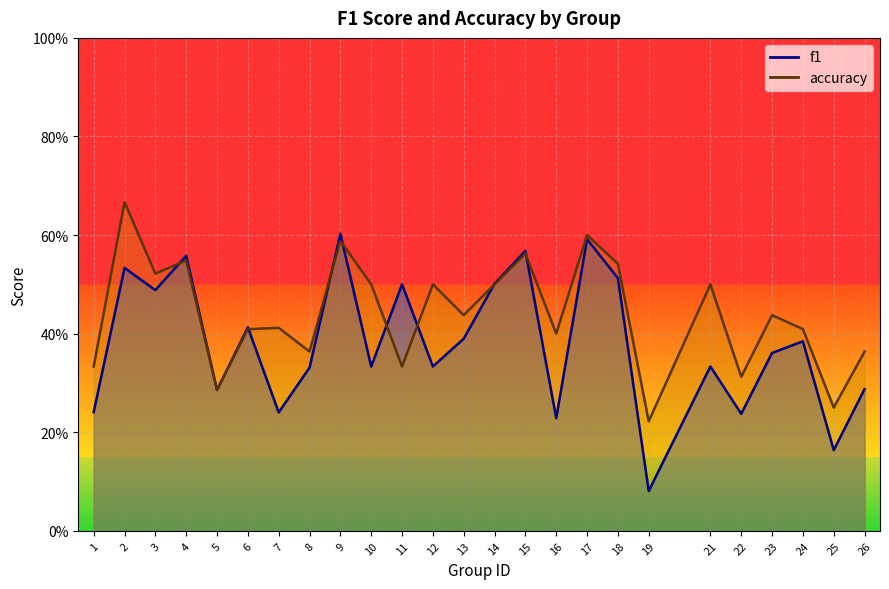

Reading left to right, extract all data points from this chart.

f1: 0.2	0.5	0.5	0.6	0.3	0.4	0.2	0.3	0.6	0.3	0.5	0.3	0.4	0.5	0.6	0.2	0.6	0.5	0.1	0.3	0.2	0.4	0.4	0.2	0.3
accuracy: 0.3	0.7	0.5	0.5	0.3	0.4	0.4	0.4	0.6	0.5	0.3	0.5	0.4	0.5	0.6	0.4	0.6	0.5	0.2	0.5	0.3	0.4	0.4	0.2	0.4